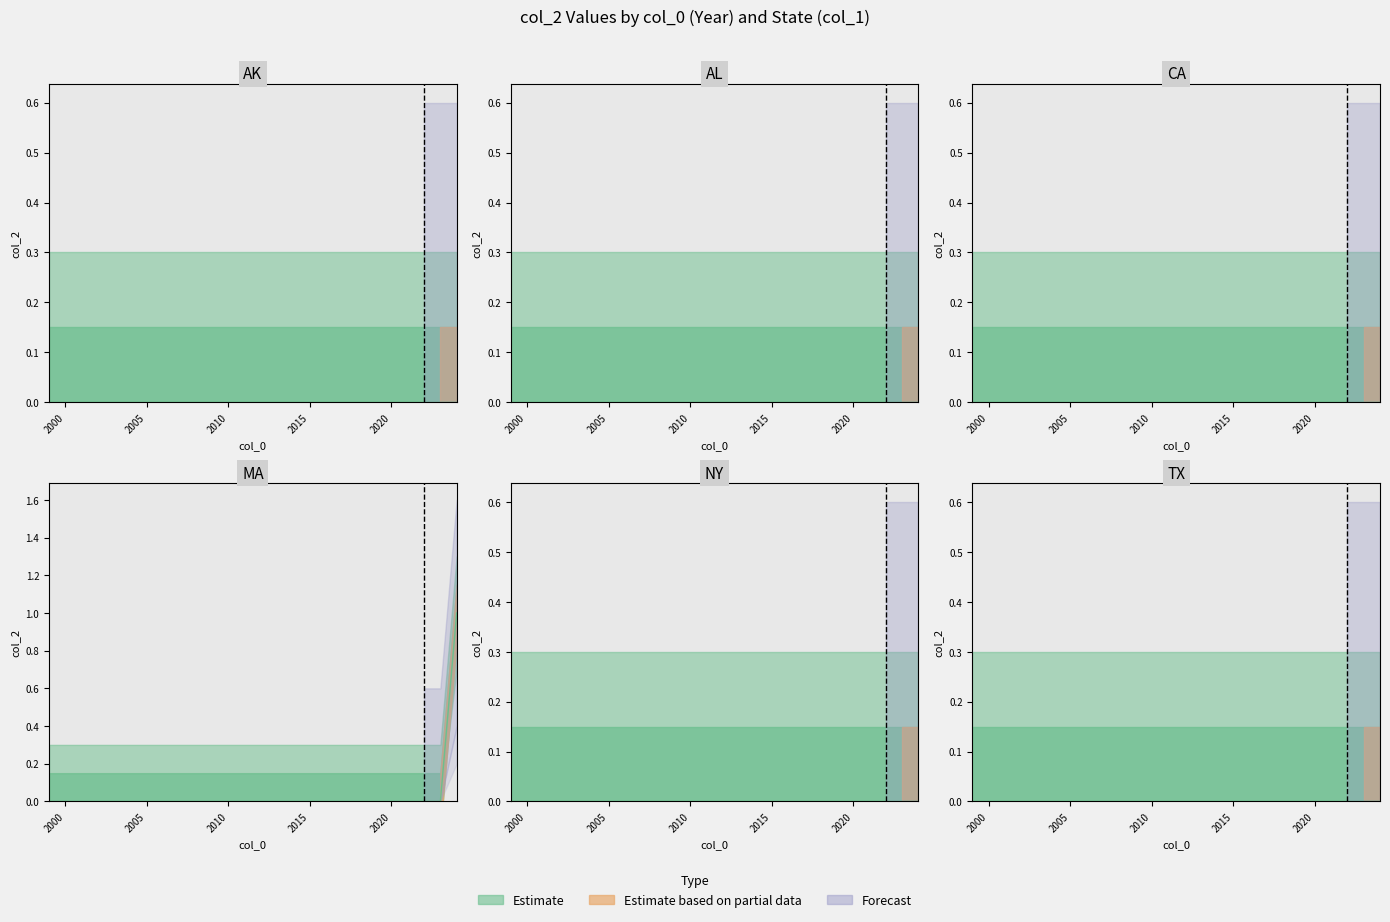

True or false: TX and MA cross at least once.

False